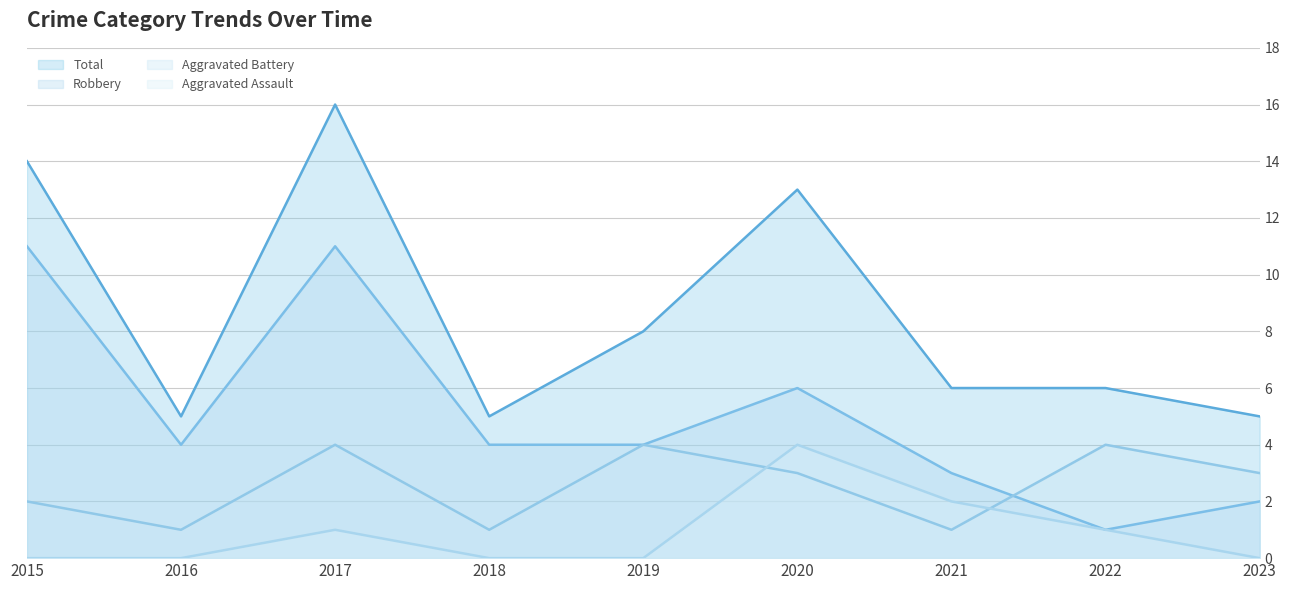

What is the difference between the maximum and minimum values in the Aggravated Assault series?

4